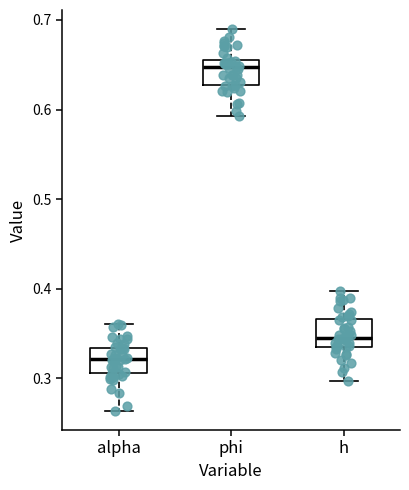

Which box has the highest median line?

phi